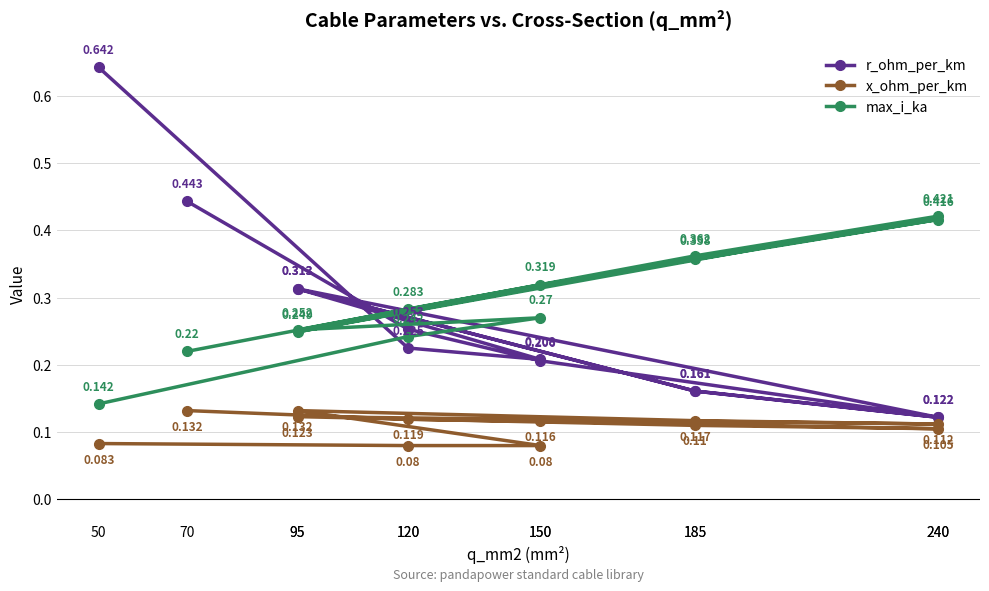

True or false: r_ohm_per_km and x_ohm_per_km cross at least once.

False